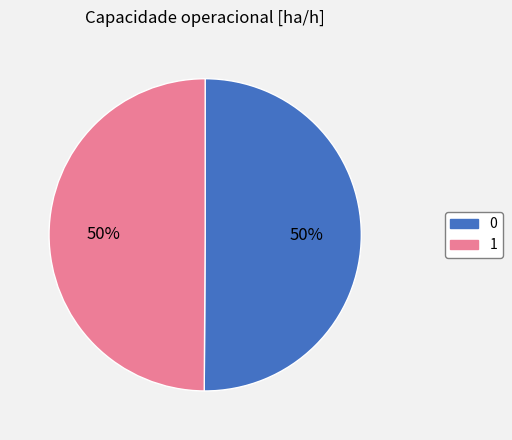

The 1 slice represents 64% of the pie. True or false?

False